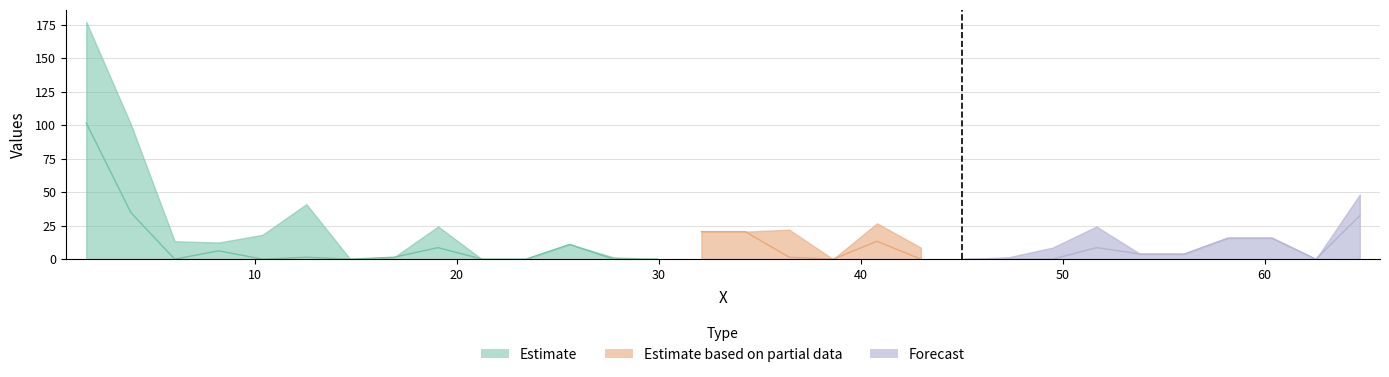

In red, how many points are higher than both neighbors (excluding endpoints)?

6